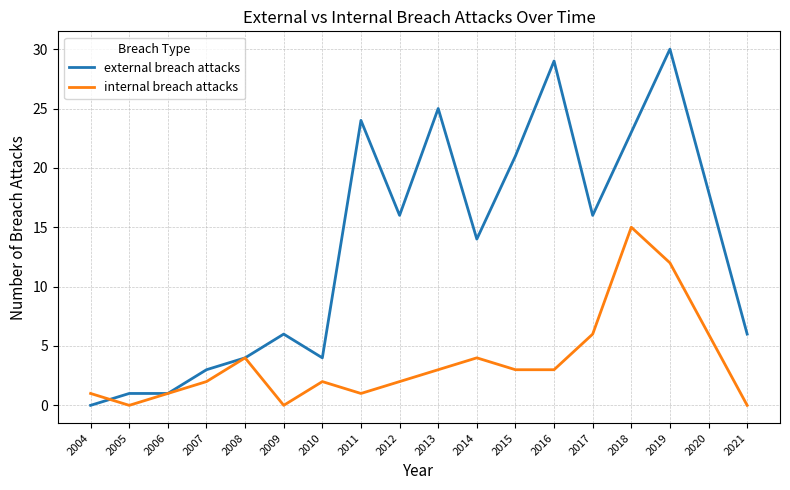

What is the sum of all internal breach attacks values?

65